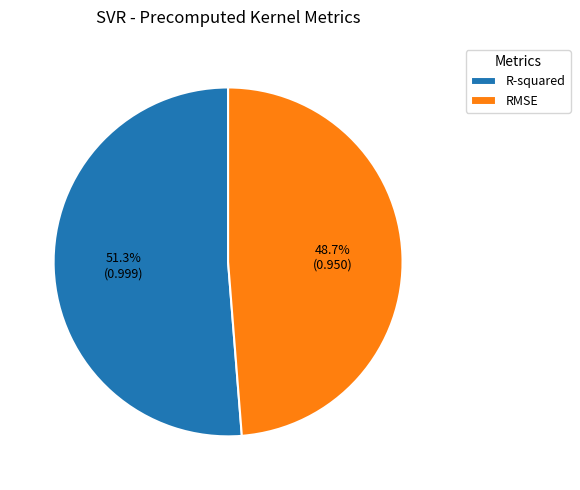

To the nearest percent, what is the difference between the largest and smallest slice percentages?

3%